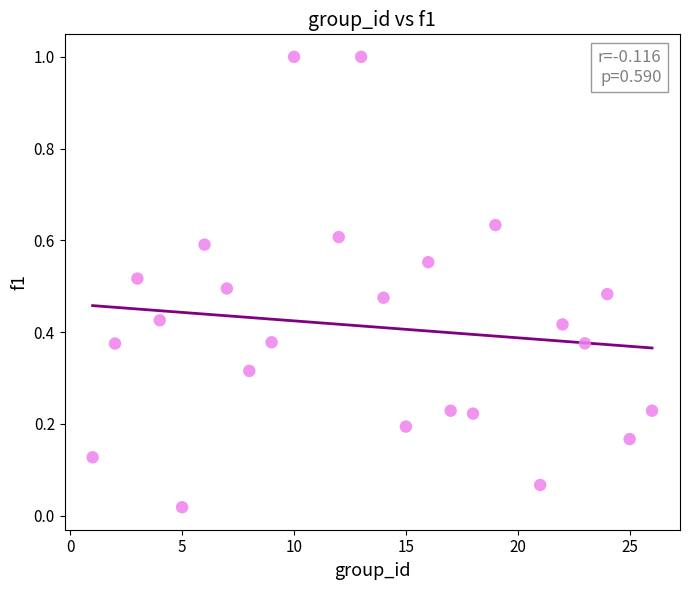

What is the range of X values (max minus min)?

25.0